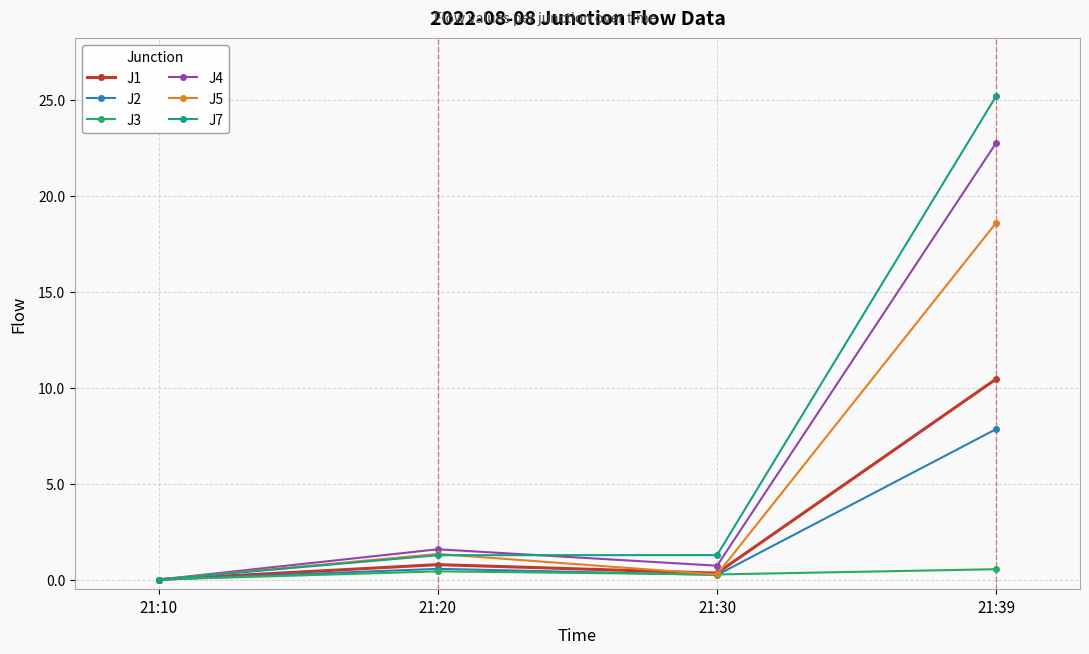

Is this an area chart (filled region under the line)?

No